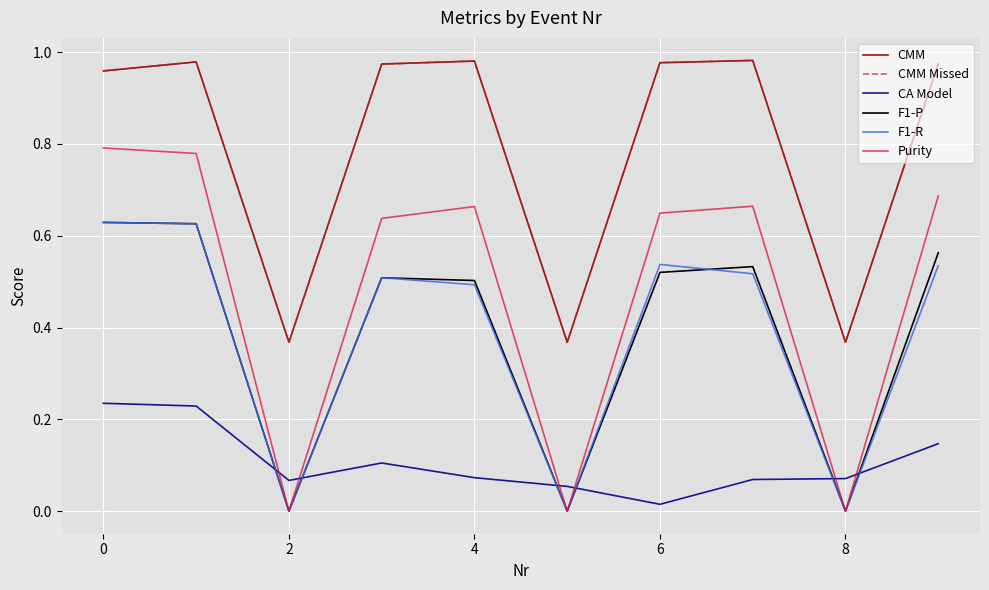

Does the chart have visible grid lines?

Yes